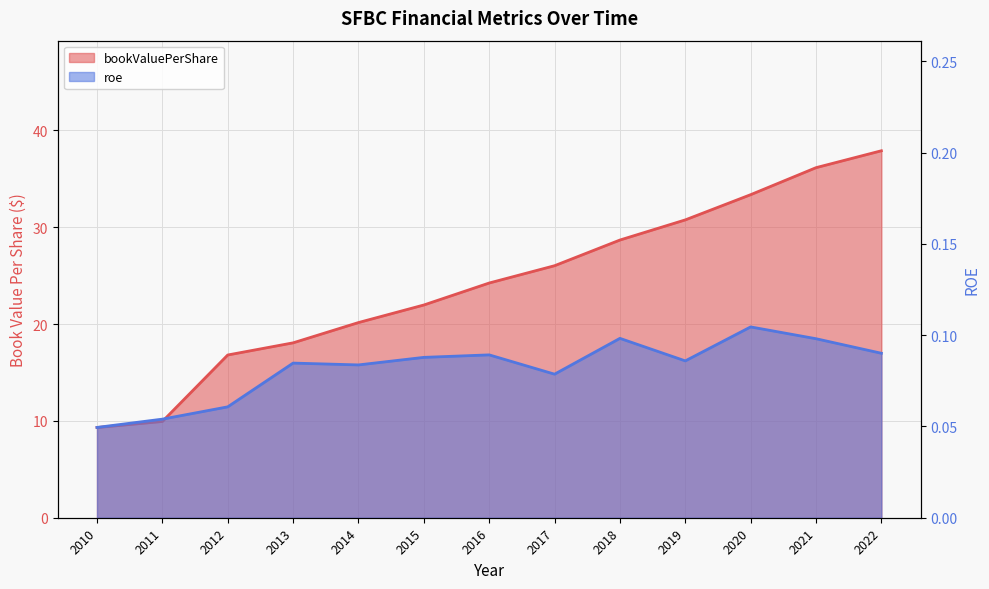

At how many categories does at least one series exceed 36?

2